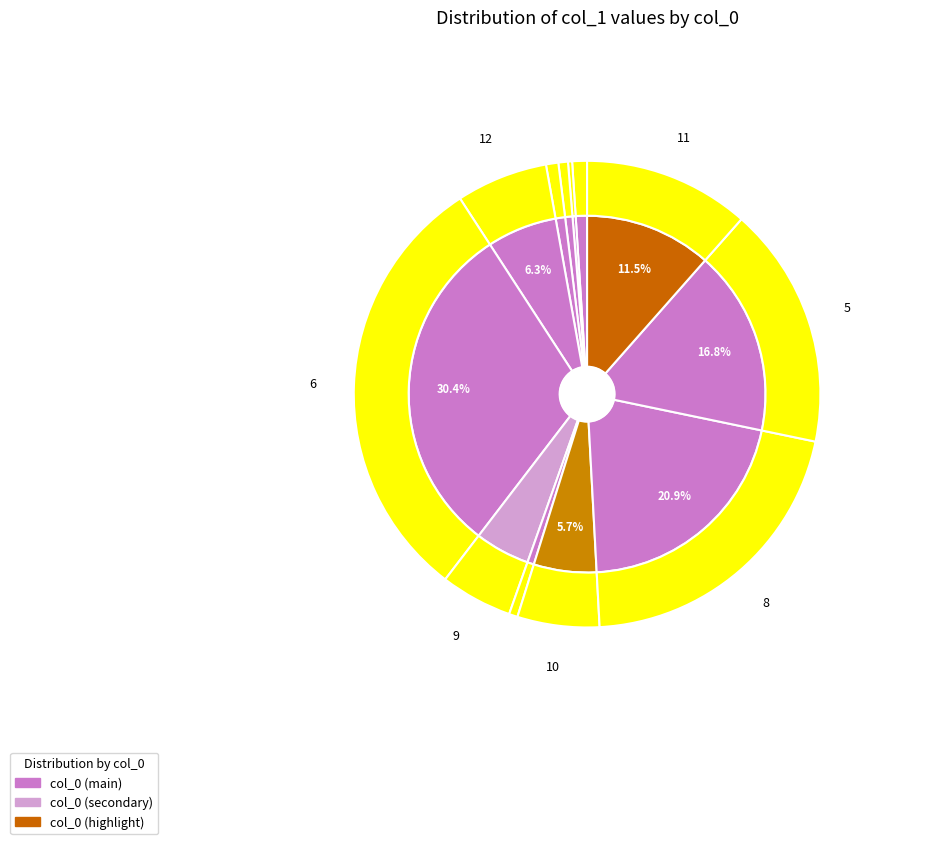

What is the change in value from 10 to 5?

+85.4